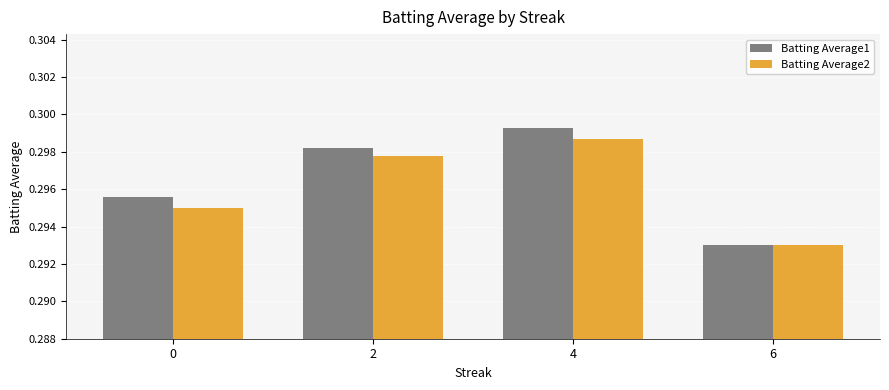

Is it true that Batting Average2 equals 0.4 at 0?

False